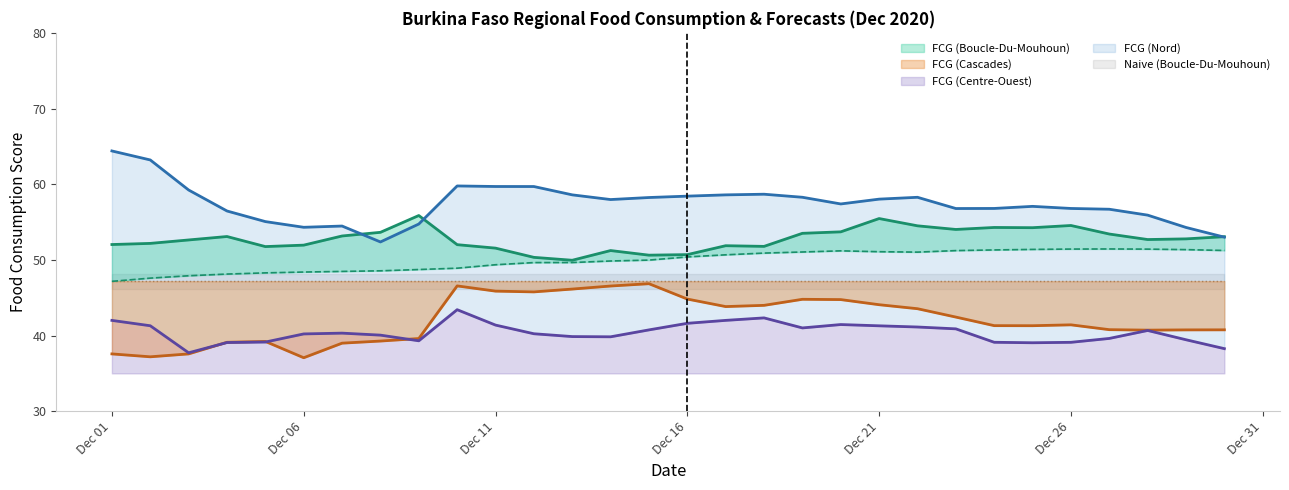

How many intersections are there between FCG (Boucle-Du-Mouhoun) and FCG (Nord)?

3